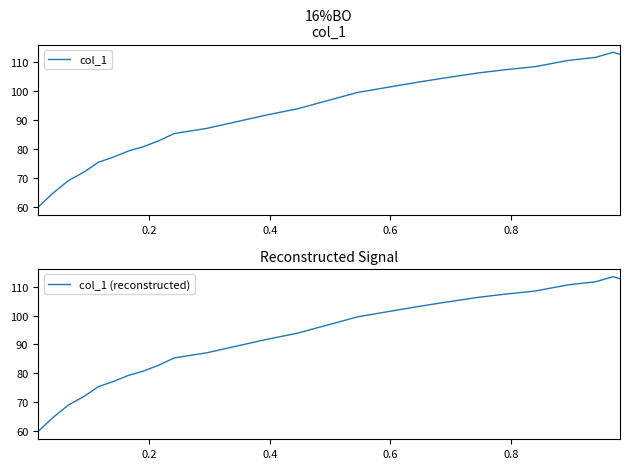

How many interior local peaks does the col_1 series have?

1